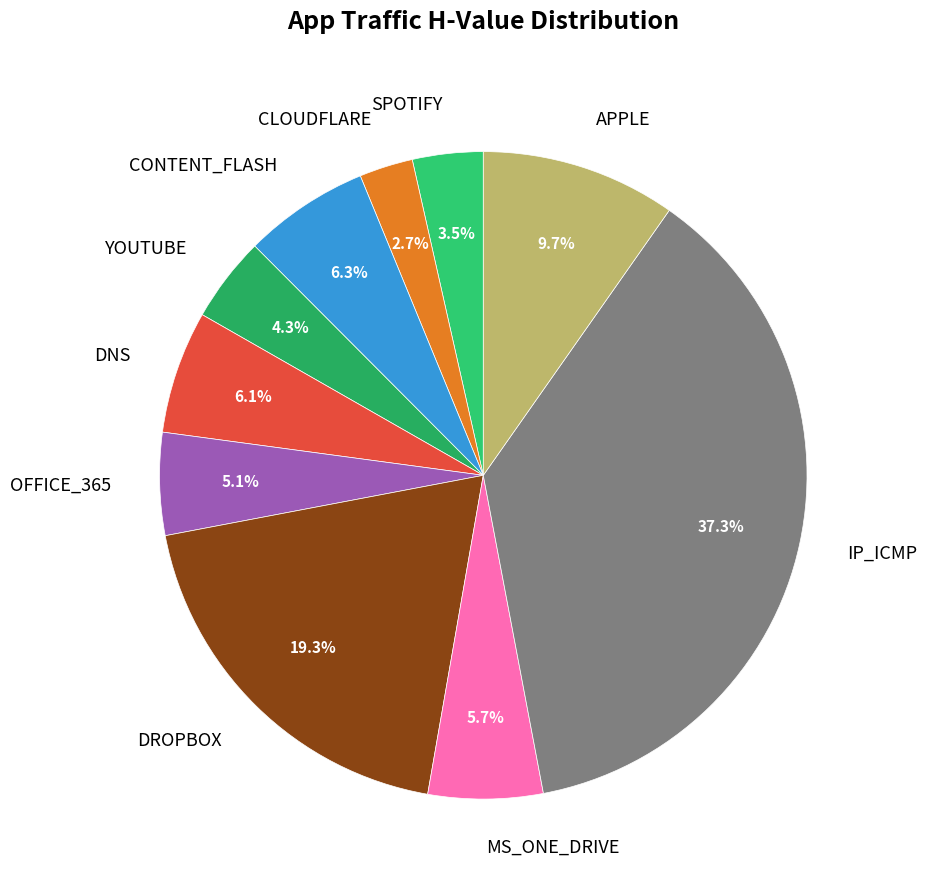

Which category has the biggest portion of the pie?

IP_ICMP